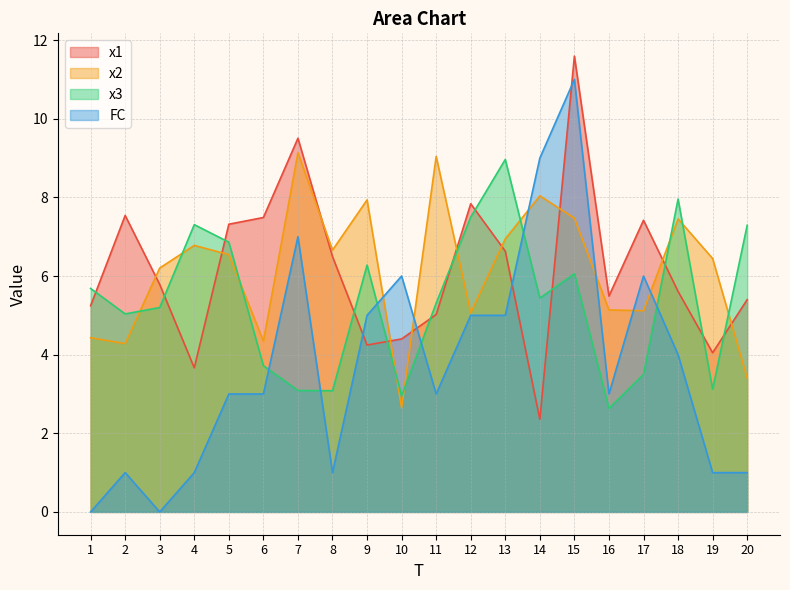

Count the number of data series in this chart.

4